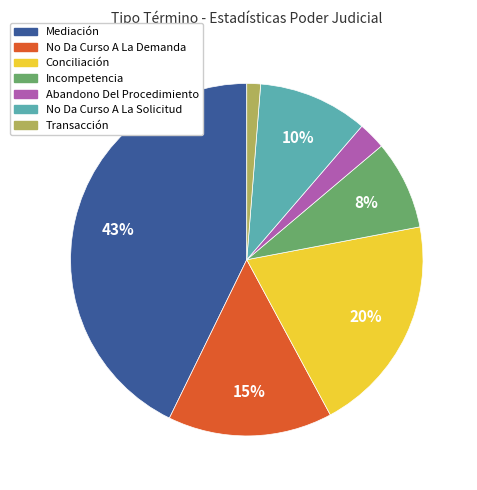

Which category has the biggest portion of the pie?

Mediación